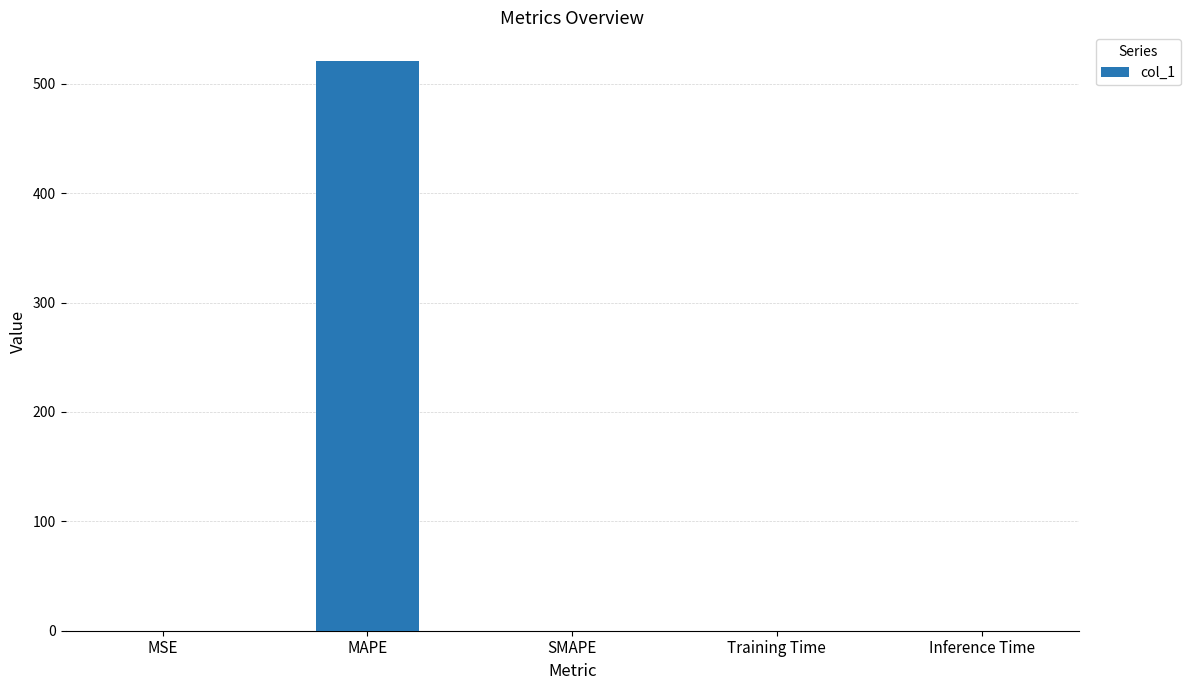

What is the difference between the values at MAPE and SMAPE?

521.1